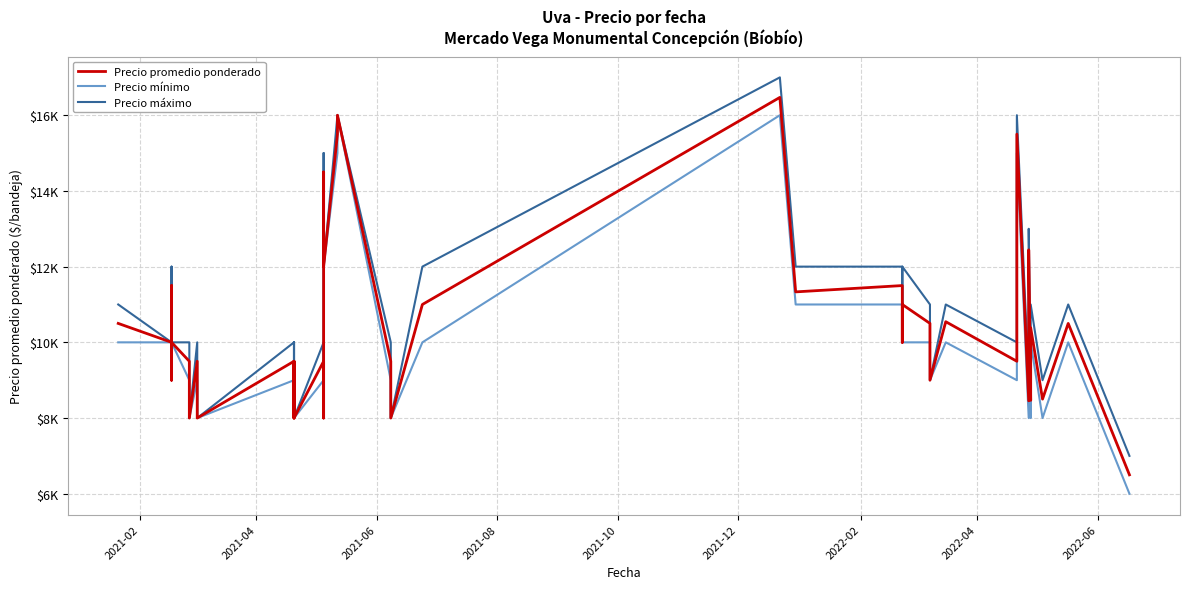

Rank the series at 2022-04 from lowest to highest value.

Precio mínimo, Precio promedio ponderado, Precio máximo